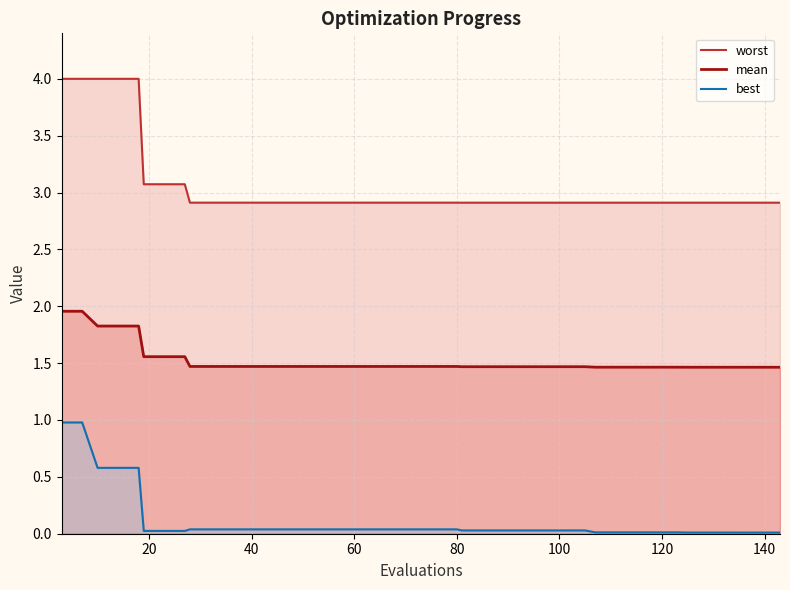

Reading right to left, extract all data points from this chart.

mean: 1.5	1.5	1.5	1.5	1.5	1.5	1.5	1.5	1.5	1.5	1.5	1.5	1.5	1.5	1.5	1.5	1.5	1.5	1.5	1.5	1.5	1.5	1.5	1.5	1.5	1.5	1.5	1.5	1.5	1.5	1.5	1.5	1.6	1.6	1.6	1.8	1.8	1.8	2.0	2.0
best: 0.0	0.0	0.0	0.0	0.0	0.0	0.0	0.0	0.0	0.0	0.0	0.0	0.0	0.0	0.0	0.0	0.0	0.0	0.0	0.0	0.0	0.0	0.0	0.0	0.0	0.0	0.0	0.0	0.0	0.0	0.0	0.0	0.0	0.0	0.0	0.6	0.6	0.6	1.0	1.0
worst: 2.9	2.9	2.9	2.9	2.9	2.9	2.9	2.9	2.9	2.9	2.9	2.9	2.9	2.9	2.9	2.9	2.9	2.9	2.9	2.9	2.9	2.9	2.9	2.9	2.9	2.9	2.9	2.9	2.9	2.9	2.9	2.9	3.1	3.1	3.1	4.0	4.0	4.0	4.0	4.0